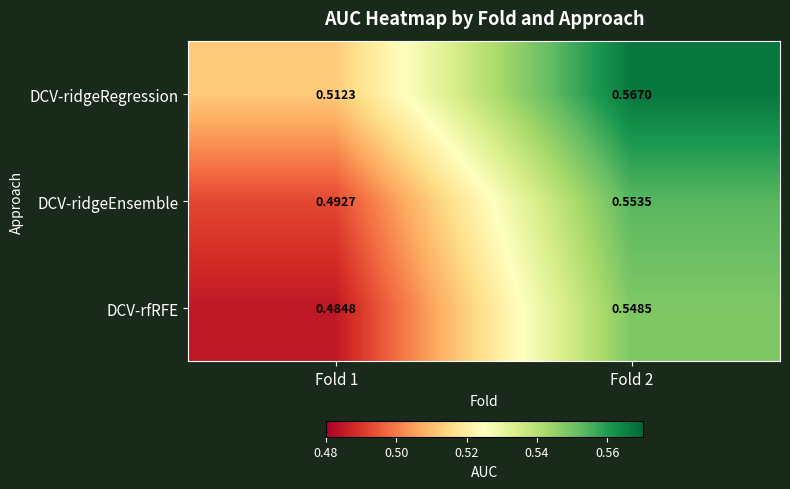

Is the value of DCV-ridgeRegression at Fold 2 greater than the value of DCV-rfRFE at Fold 1?

Yes